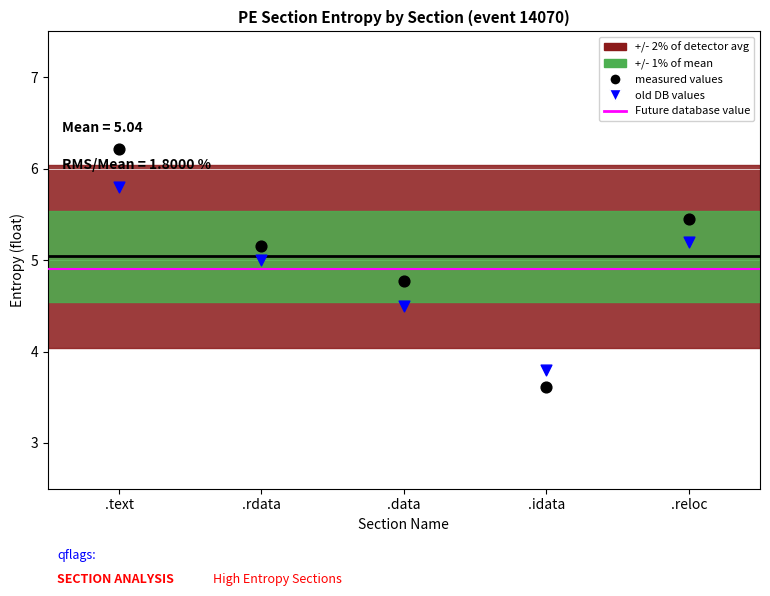

Which series contains the highest Y value?

measured values